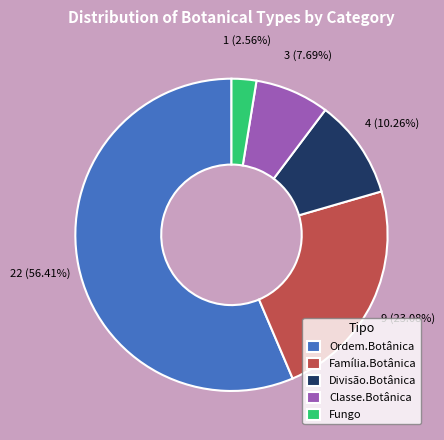

Is it true that Fungo is 3% of the pie?

True